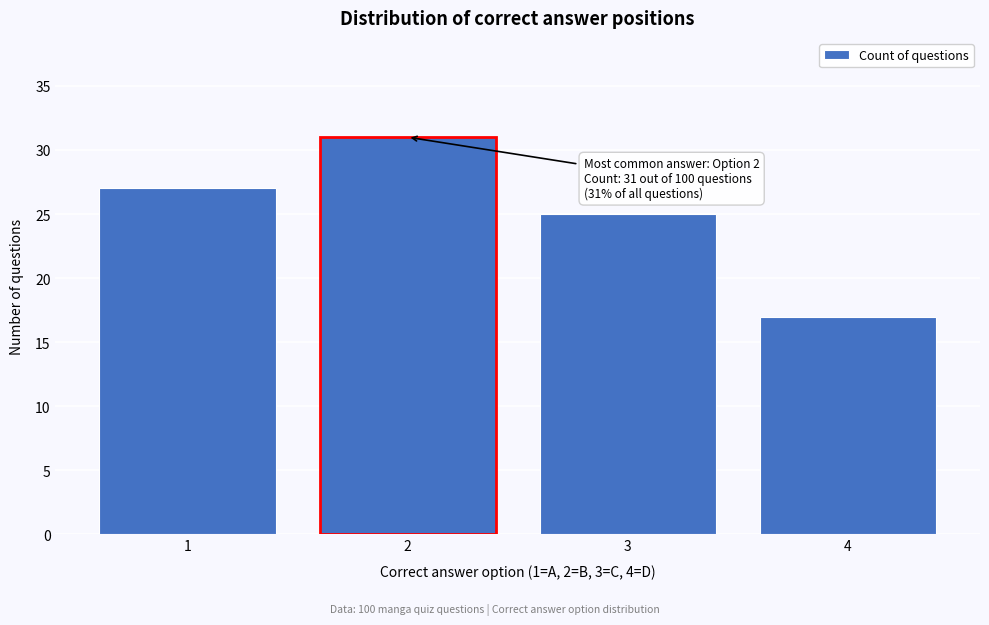

Reading right to left, extract all data points from this chart.

17	25	31	27